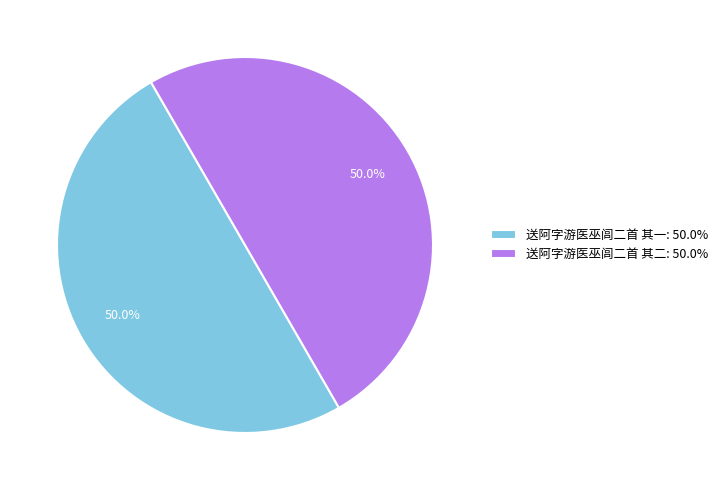

How many segments does this pie chart have?

2